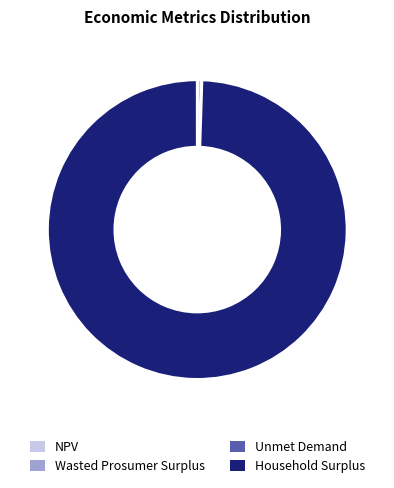

Which slice is the largest?

Household Surplus